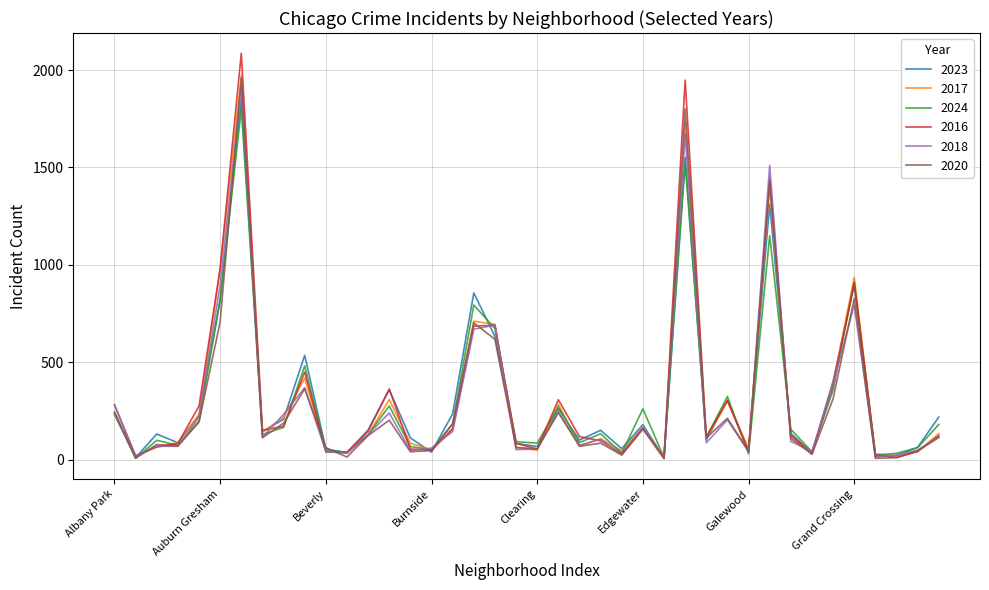

Which series has the widest spread of values?

2016